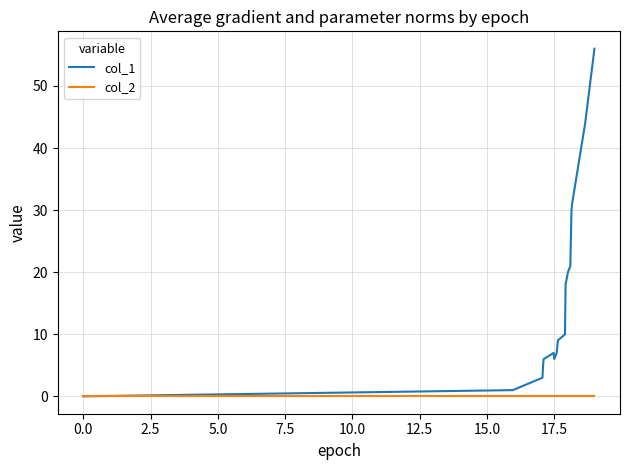

Which series has the widest spread of values?

col_1